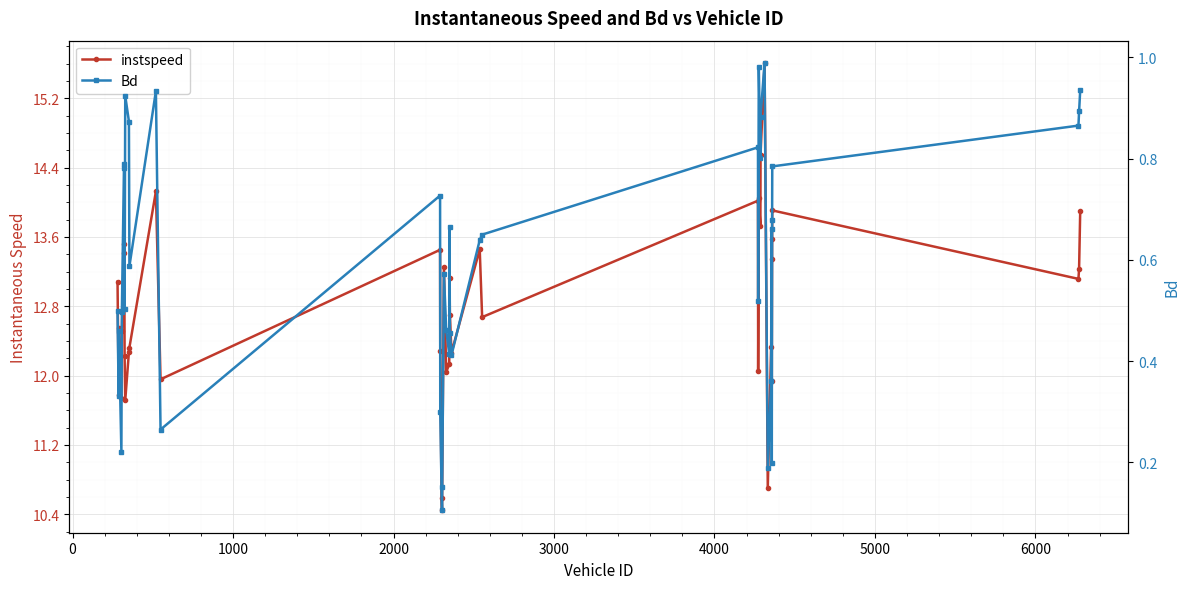

How many lines are shown in the chart?

2